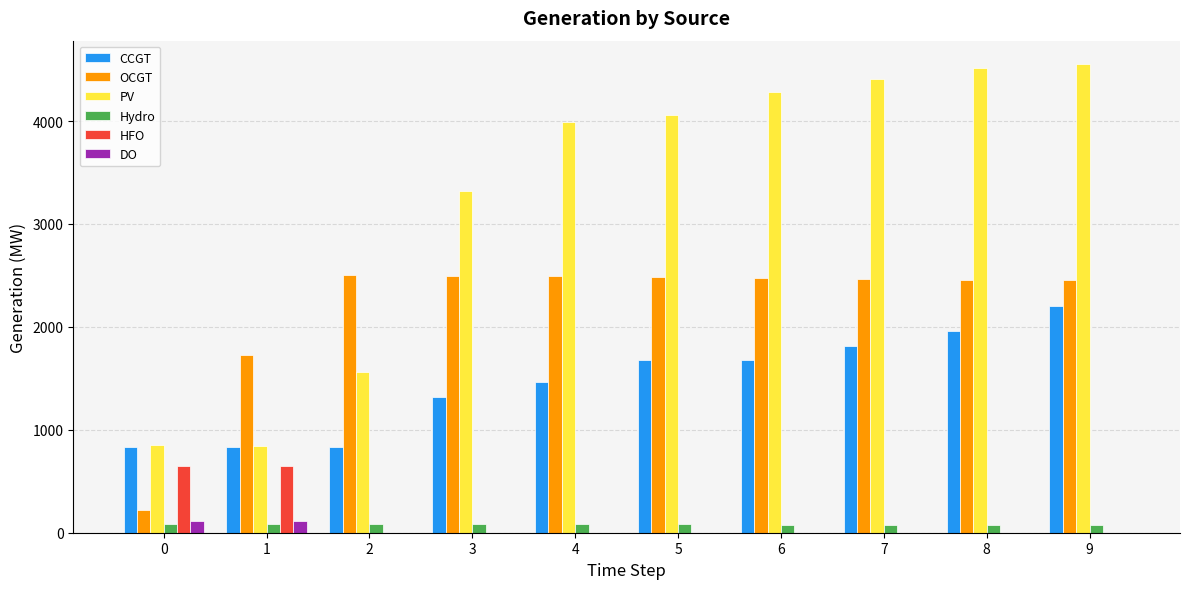

What is the sum of all PV values?

32387